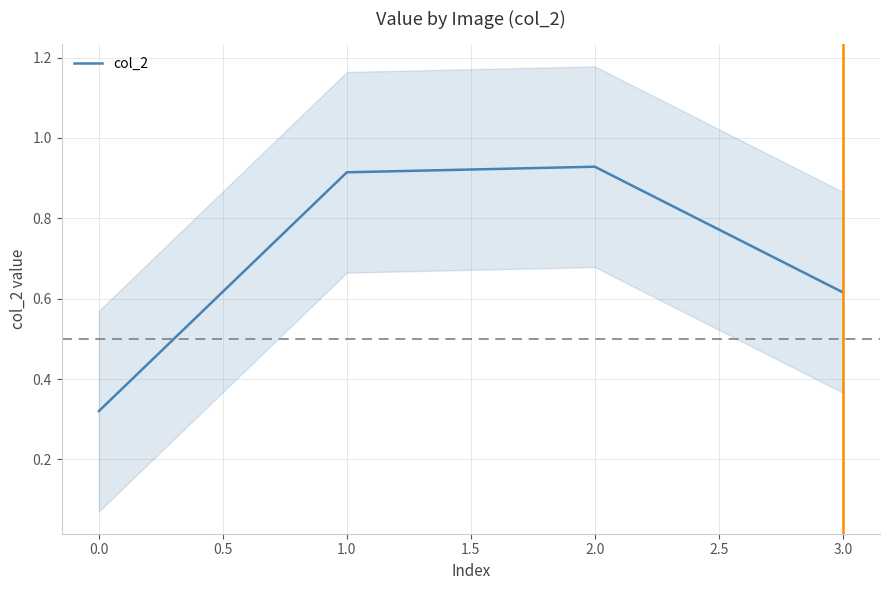

Count the values in the range 0 to 1.

4